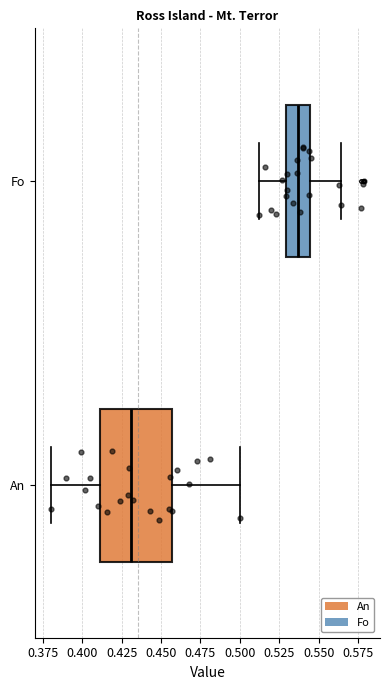

Where does the right whisker of the box for Fo end on the x-axis? The values are not printed on the chart, so give them approximately, as read against the axis.

0.565